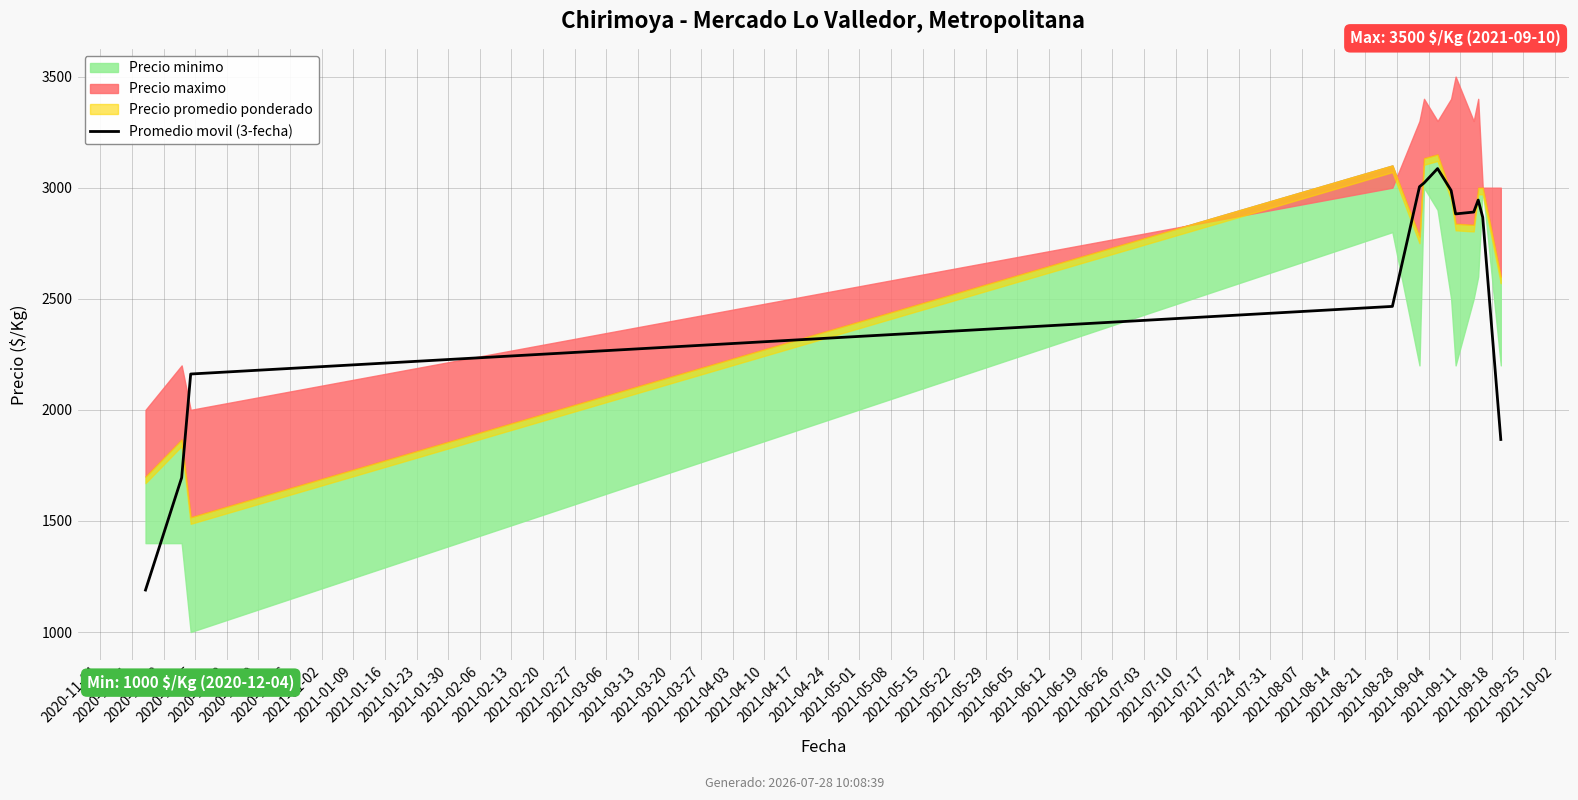

The value at 2020-12-26 is 4966.1. True or false?

False